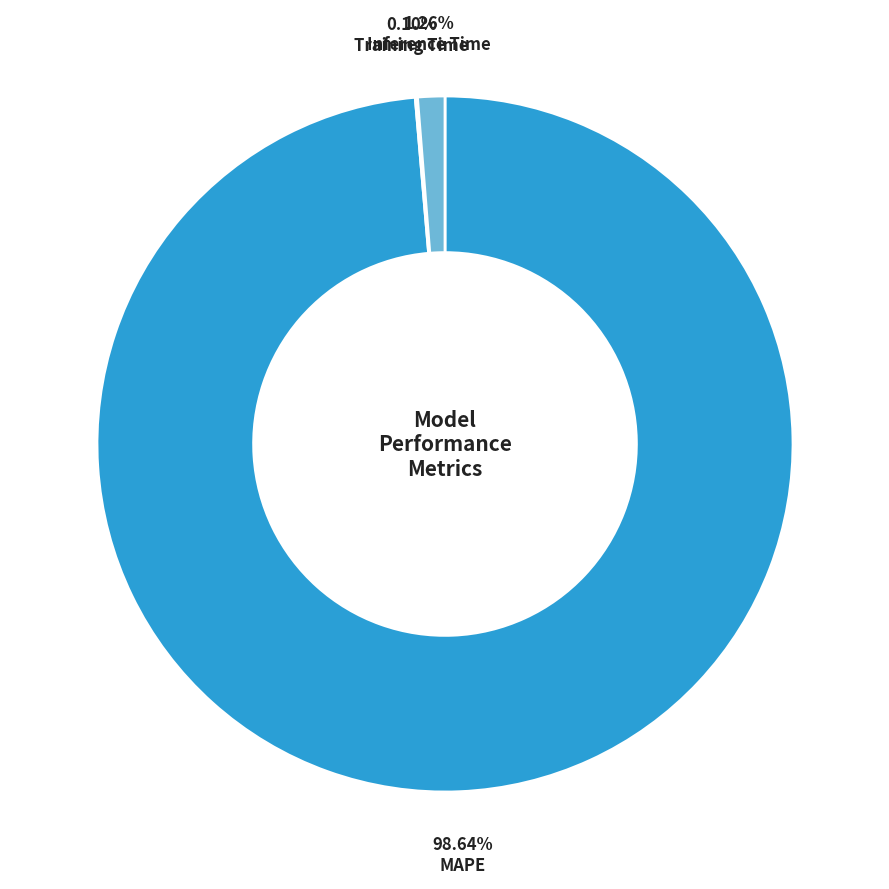

Does any single category account for the majority?

Yes